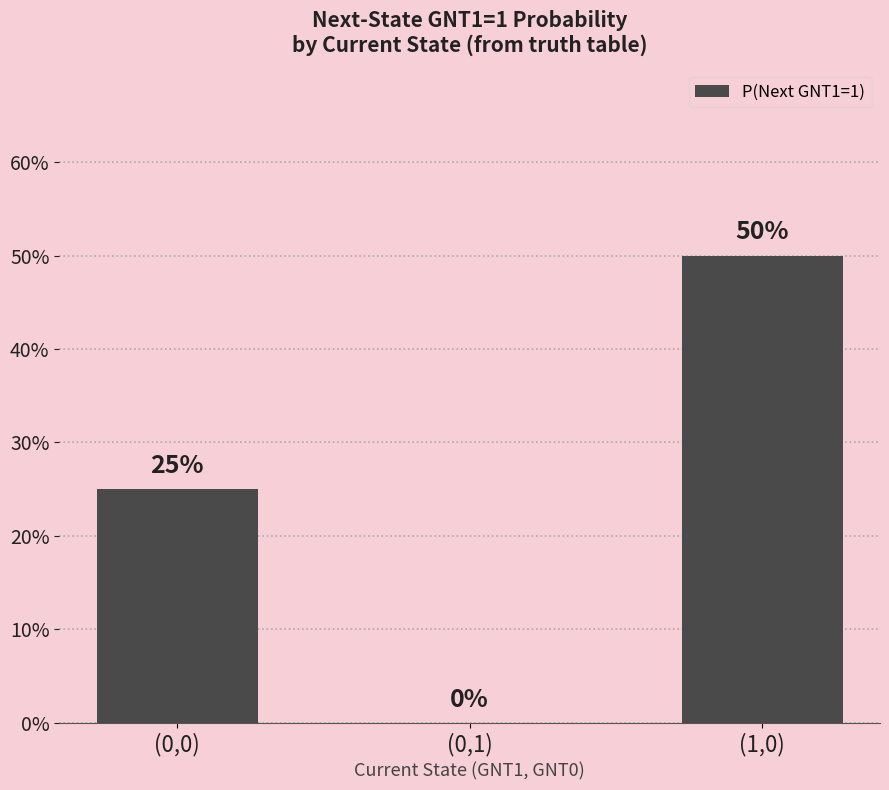

What is the average value?

25